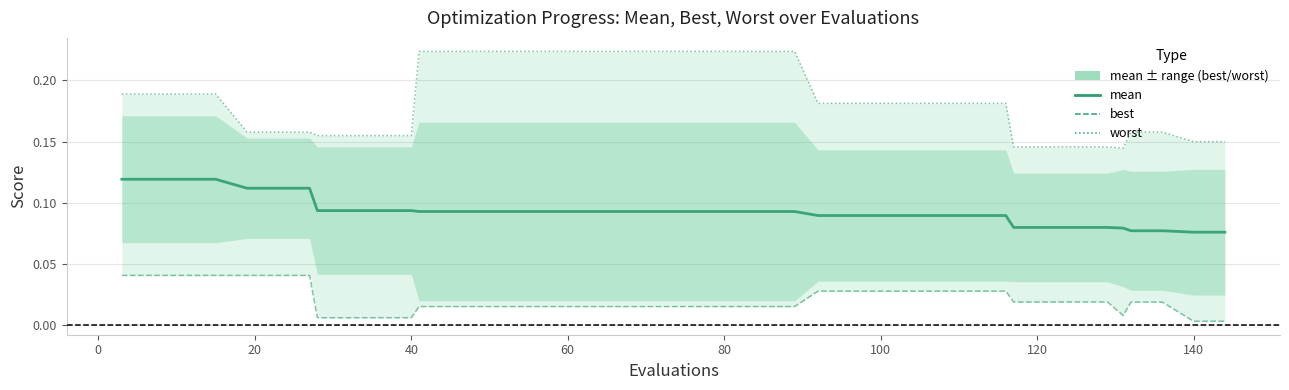

Which series has the largest total across all categories?

worst